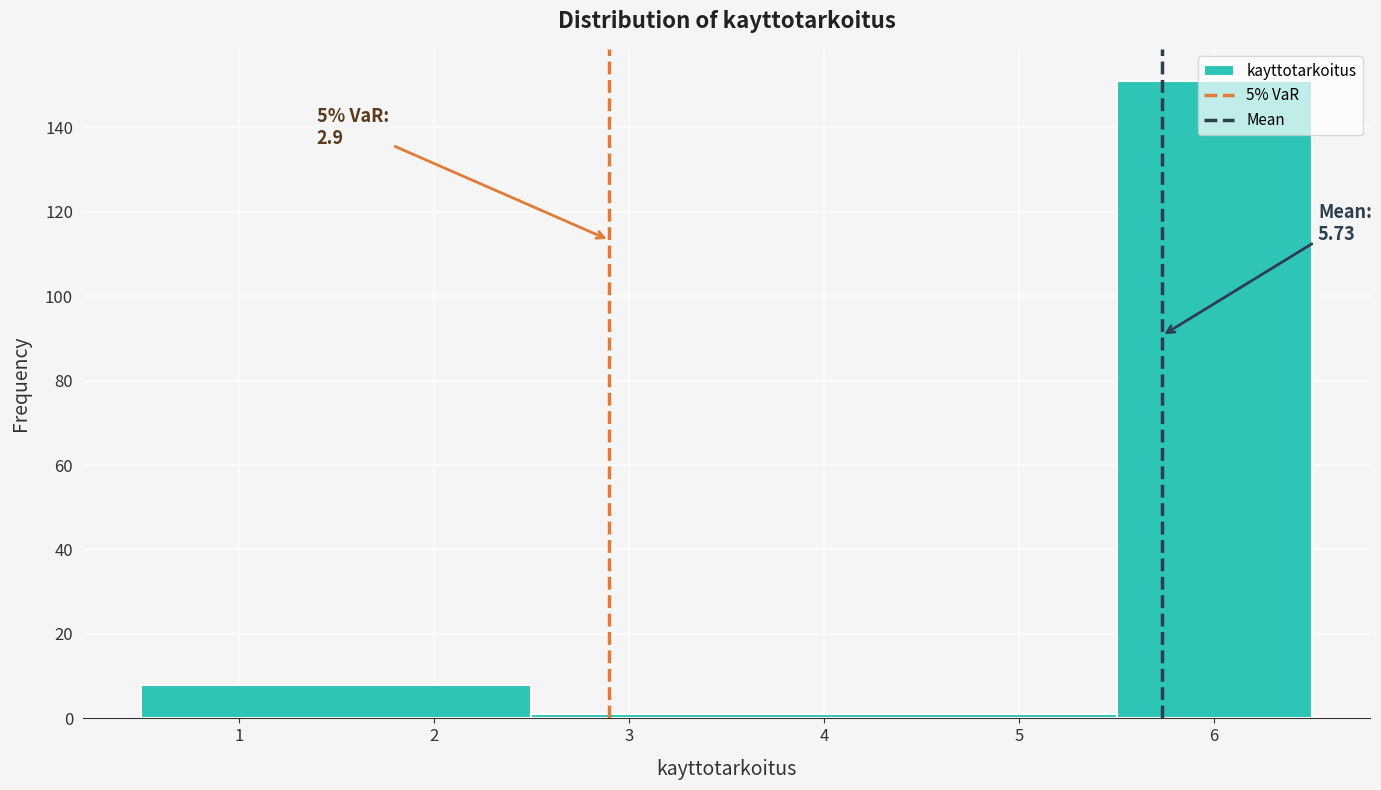

Over which range of the x-axis is the bar tallest?

5.5 to 6.5